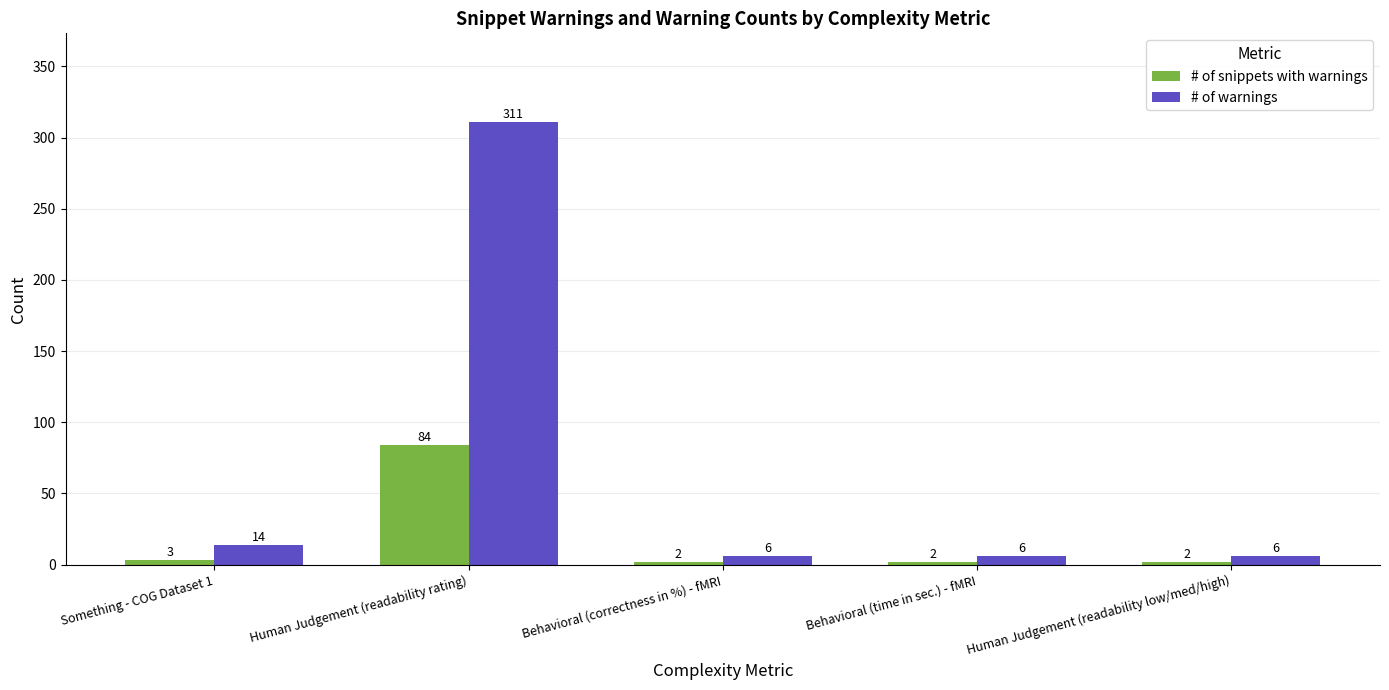

Reading right to left, list all the values displayed in this chart.

# of snippets with warnings: Human Judgement (readability low/med/high)=2	Behavioral (time in sec.) - fMRI=2	Behavioral (correctness in %) - fMRI=2	Human Judgement (readability rating)=84	Something - COG Dataset 1=3
# of warnings: Human Judgement (readability low/med/high)=6	Behavioral (time in sec.) - fMRI=6	Behavioral (correctness in %) - fMRI=6	Human Judgement (readability rating)=311	Something - COG Dataset 1=14